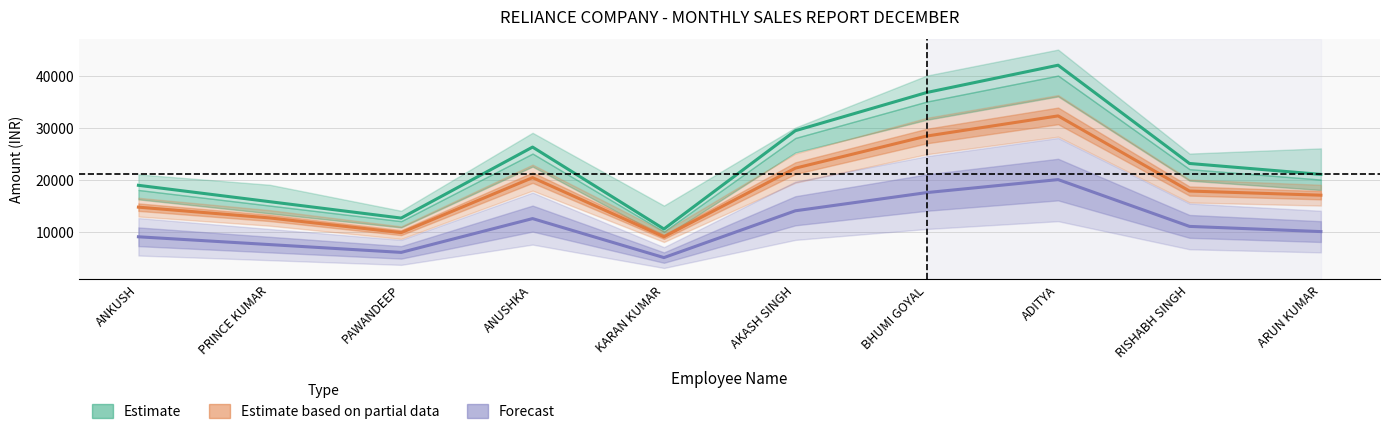

What is the greatest value displayed?

42000